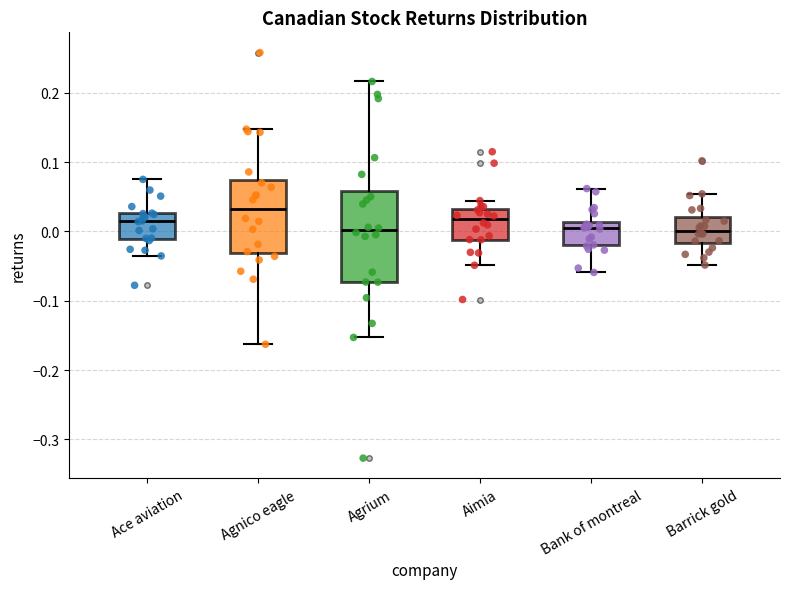

Reading left to right, transcribe this box plot: for each box, give where its median line is, the range the box spans, and where its two whiskers end, as read against the y-axis. The values are not printed on the chart, so give them approximately, as read against the axis.

Ace aviation: median 0.01, box -0.01 to 0.03, whiskers -0.04 to 0.08
Agnico eagle: median 0.03, box -0.03 to 0.07, whiskers -0.16 to 0.15
Agrium: median 0.00, box -0.07 to 0.06, whiskers -0.15 to 0.22
Aimia: median 0.02, box -0.01 to 0.03, whiskers -0.05 to 0.04
Bank of montreal: median 0.01 (just below the box's upper edge), box -0.02 to 0.01, whiskers -0.06 to 0.06
Barrick gold: median 0.00, box -0.02 to 0.02, whiskers -0.05 to 0.05